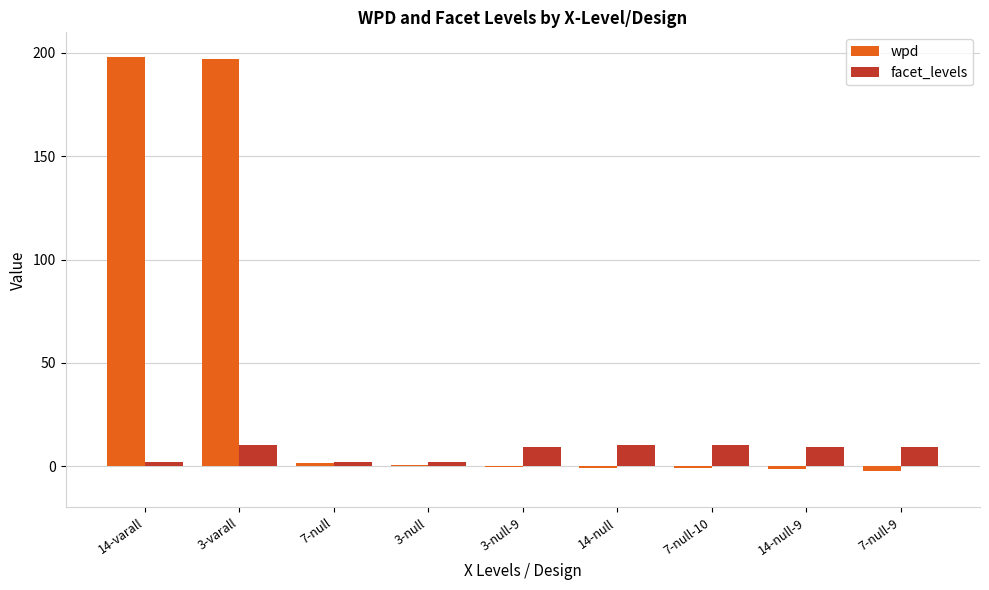

Are the bars horizontal?

No